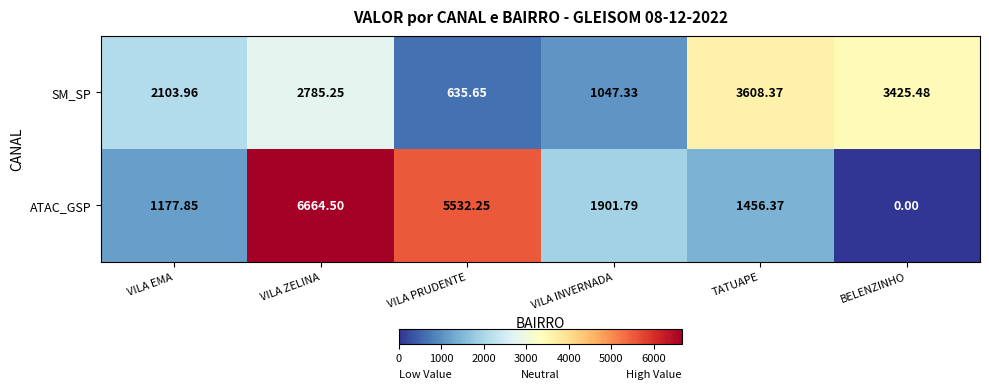

Which series has the widest spread of values?

ATAC_GSP